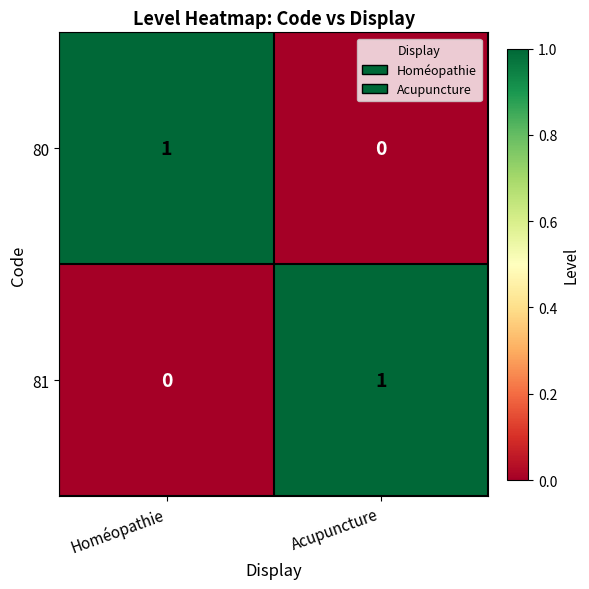

What is the difference between the highest and lowest values at Homéopathie?

1